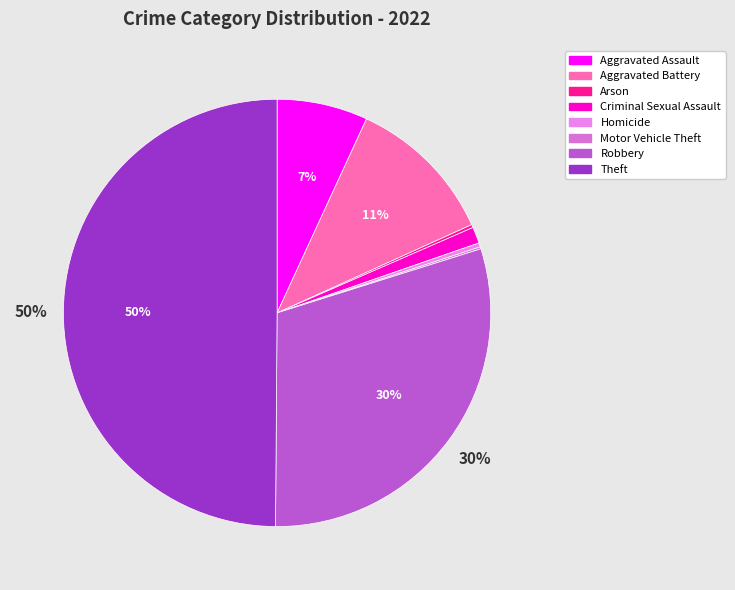

Is there a majority slice in this chart?

No